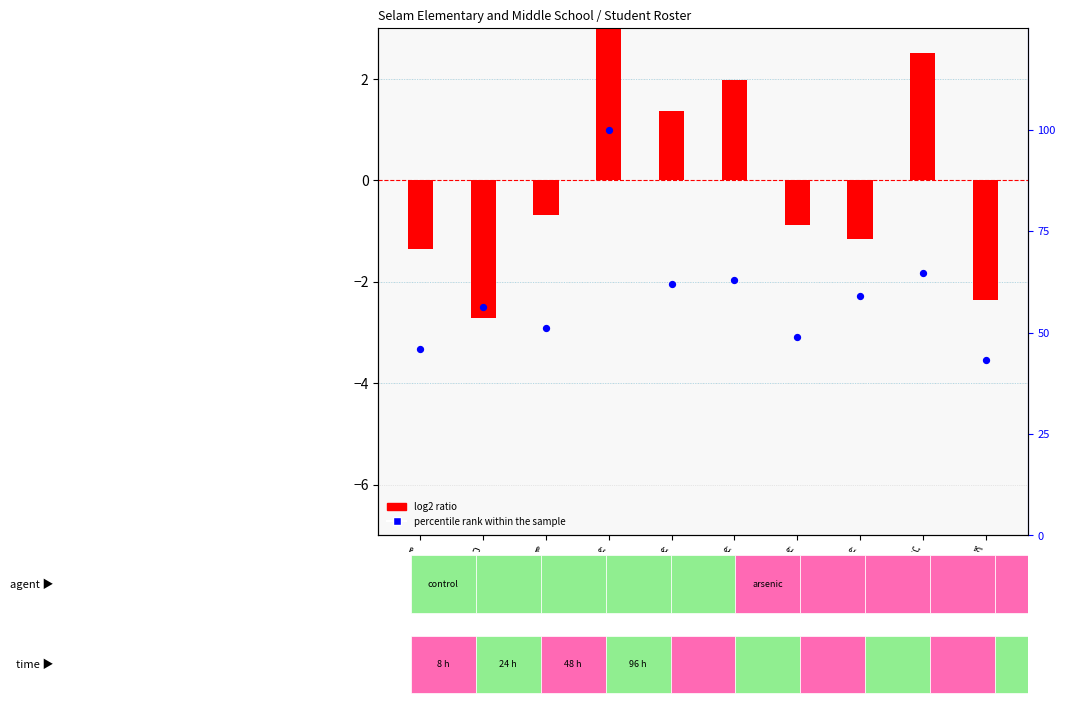

Which series reaches the maximum Y coordinate?

percentile rank within the sample